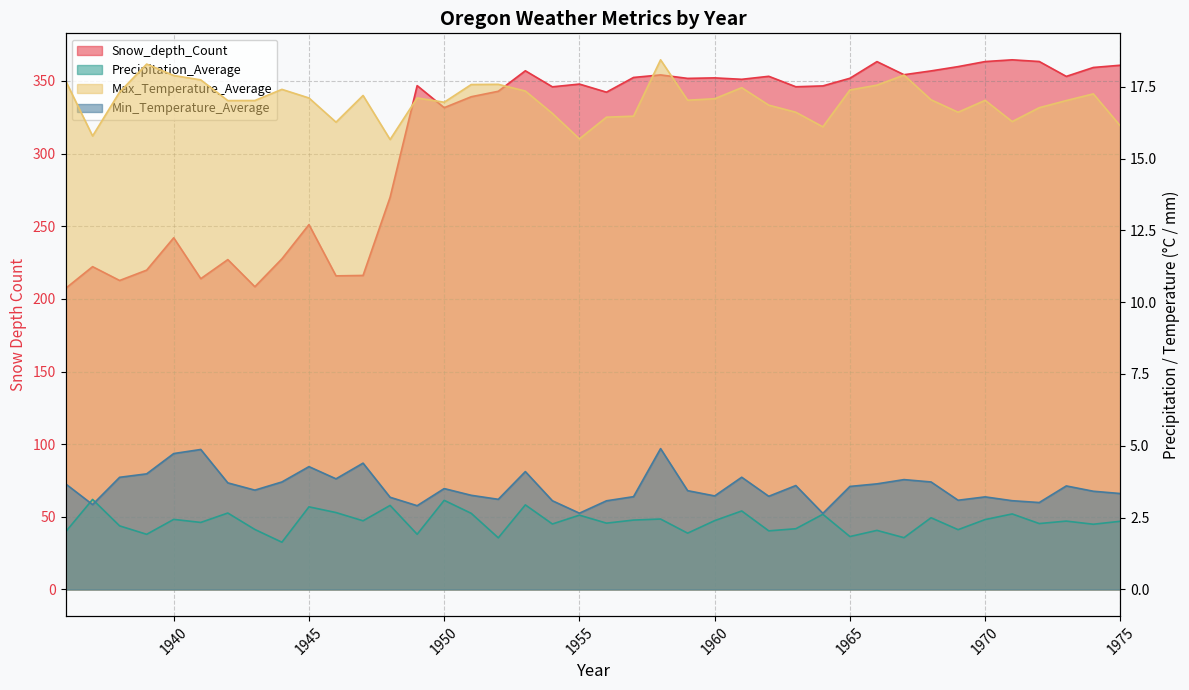

What is the difference between the maximum and minimum values in the Max_Temperature_Average series?

2.8